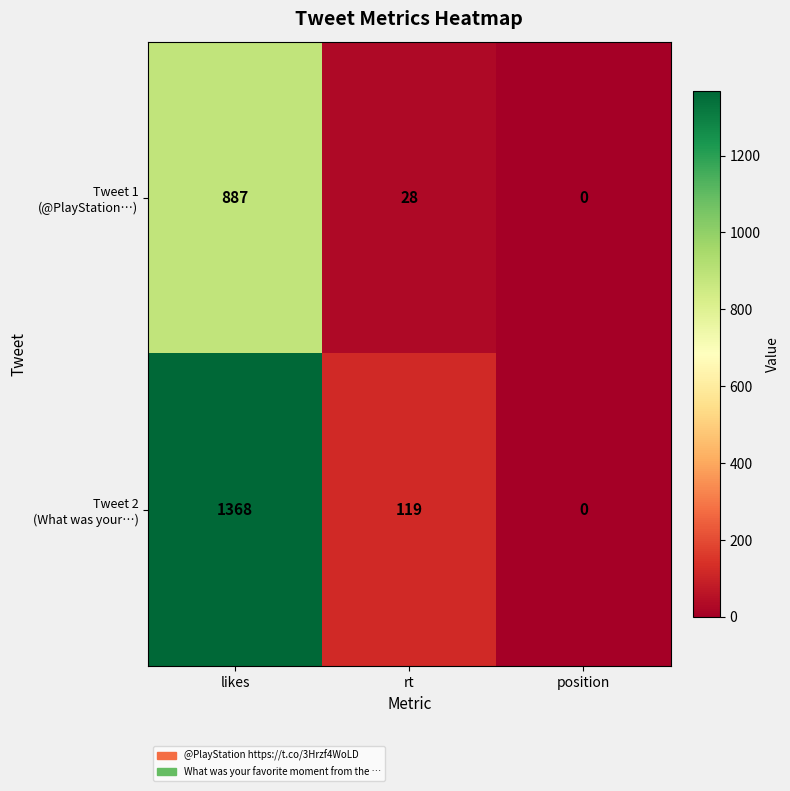

What is the difference between the highest and lowest values at rt?

91